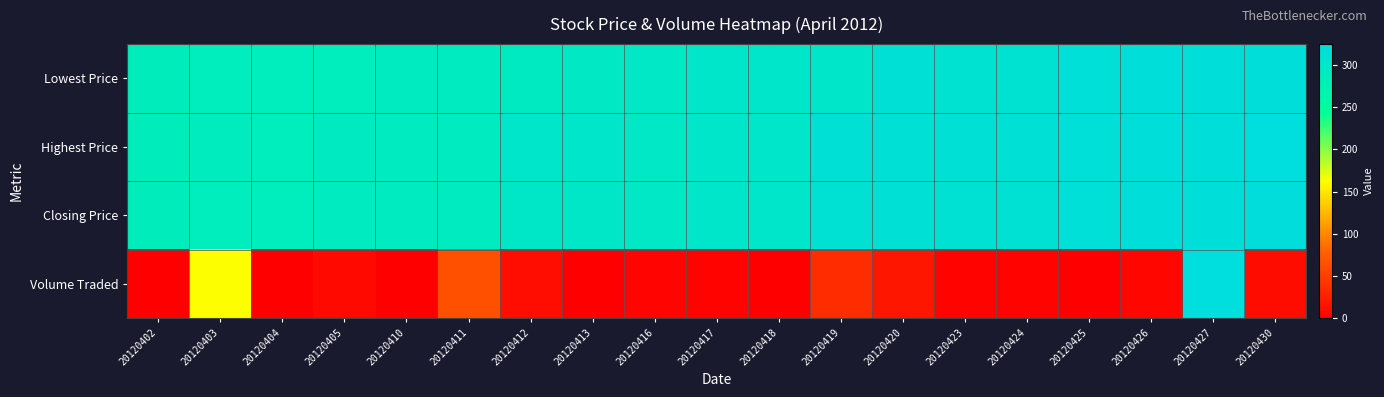

Reading left to right, list all the values displayed in this chart.

Lowest Price: 20120402=285.0	20120403=286.0	20120404=286.0	20120405=286.0	20120410=290.0	20120411=290.0	20120412=293.0	20120413=295.0	20120416=297.0	20120417=303.0	20120418=303.0	20120419=301.0	20120420=315.0	20120423=310.0	20120424=310.0	20120425=319.0	20120426=320.0	20120427=320.0	20120430=320.0
Highest Price: 20120402=285.0	20120403=288.0	20120404=286.0	20120405=292.0	20120410=290.0	20120411=290.0	20120412=303.0	20120413=303.0	20120416=297.0	20120417=303.0	20120418=303.0	20120419=315.0	20120420=316.0	20120423=316.0	20120424=316.0	20120425=319.0	20120426=320.0	20120427=321.0	20120430=325.0
Closing Price: 20120402=285.0	20120403=286.0	20120404=286.0	20120405=290.0	20120410=290.0	20120411=290.0	20120412=299.0	20120413=299.0	20120416=297.0	20120417=303.0	20120418=303.0	20120419=314.0	20120420=315.0	20120423=314.0	20120424=314.0	20120425=319.0	20120426=320.0	20120427=320.0	20120430=323.0
Volume Traded: 20120402=0.0	20120403=163.3	20120404=0.2	20120405=8.5	20120410=0.0	20120411=64.4	20120412=11.9	20120413=1.1	20120416=4.2	20120417=2.7	20120418=0.0	20120419=36.0	20120420=18.0	20120423=3.1	20120424=3.1	20120425=0.5	20120426=5.8	20120427=325.0	20120430=10.5